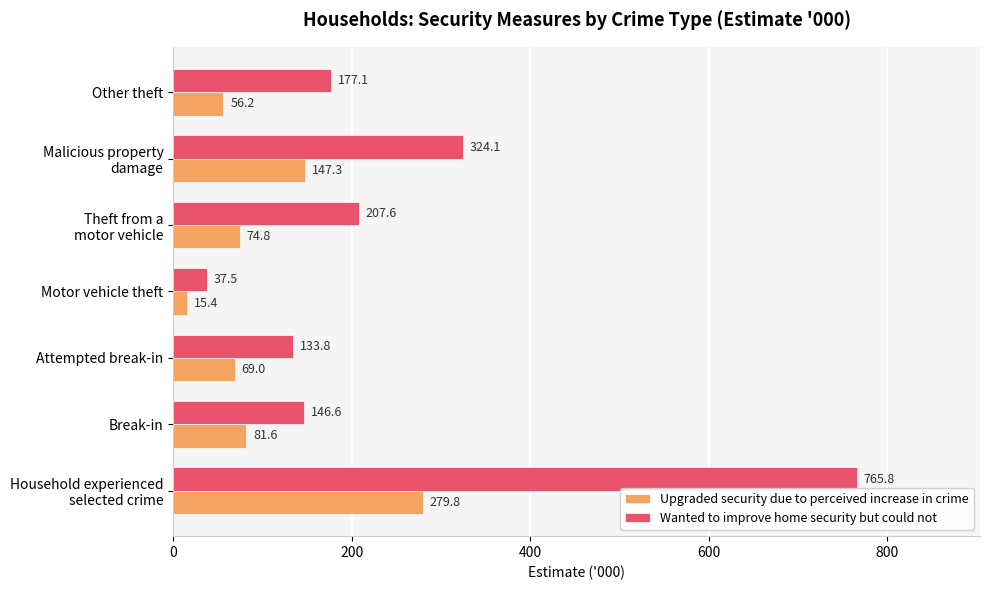

What are all the series names shown in the legend?

Upgraded security due to perceived increase in crime, Wanted to improve home security but could not